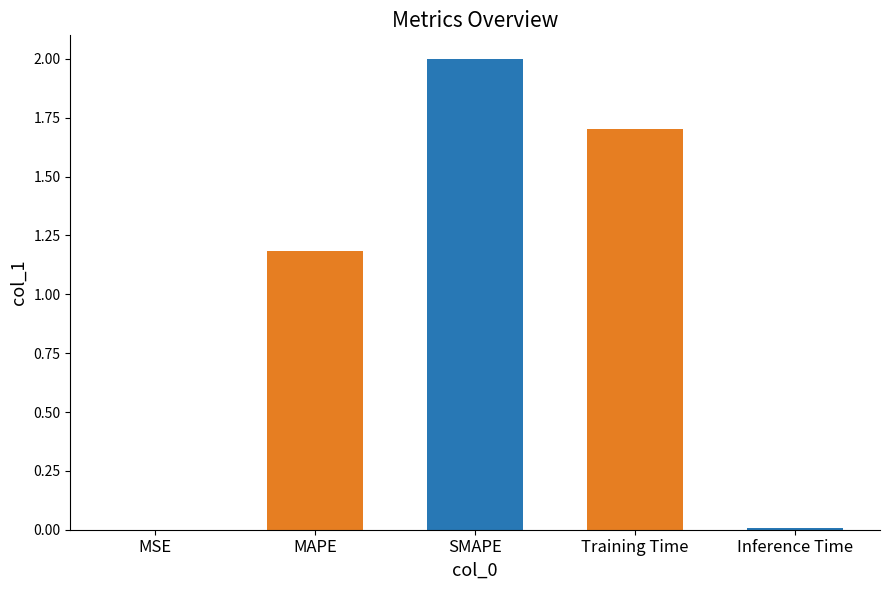

Are the bars horizontal?

No